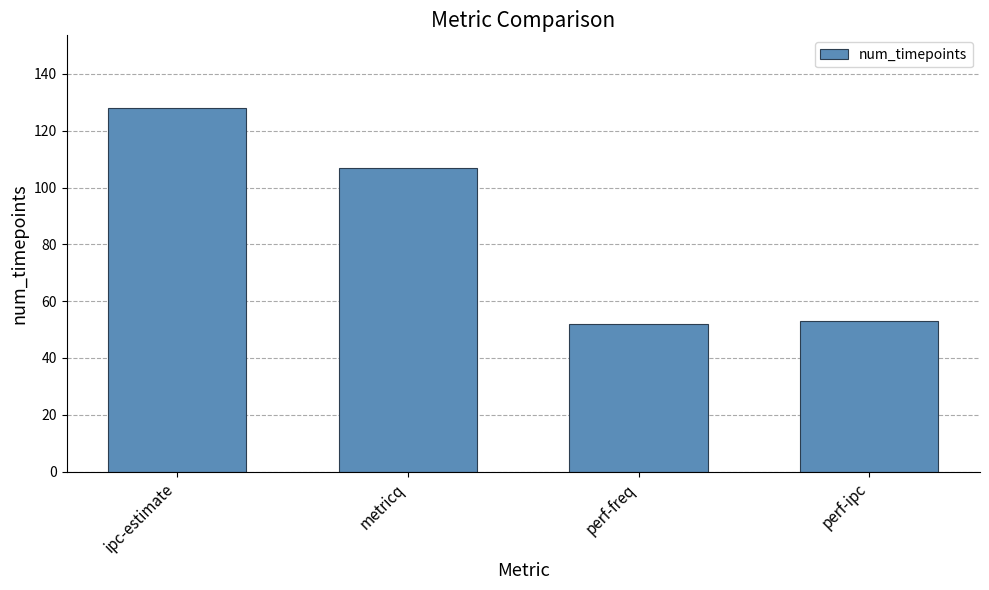

Reading right to left, extract all data points from this chart.

perf-ipc=53	perf-freq=52	metricq=107	ipc-estimate=128